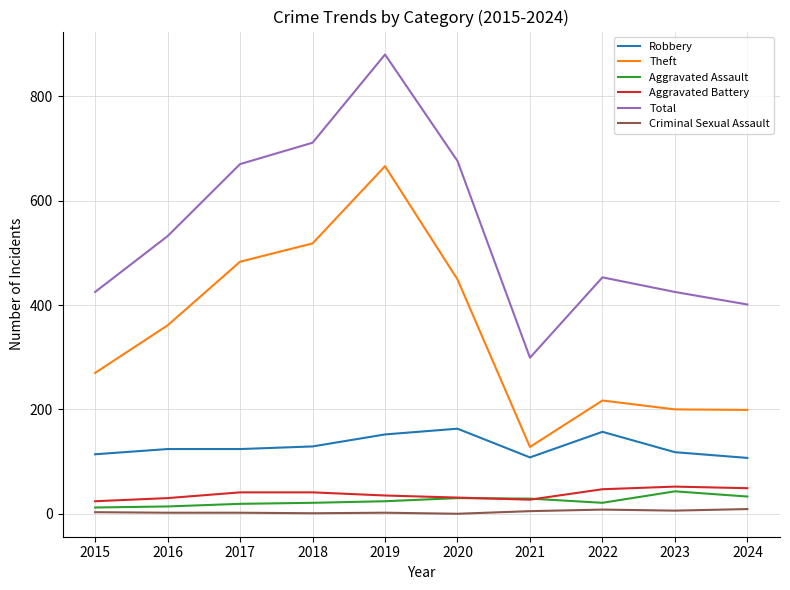

Which series has the largest range (max minus min)?

Total